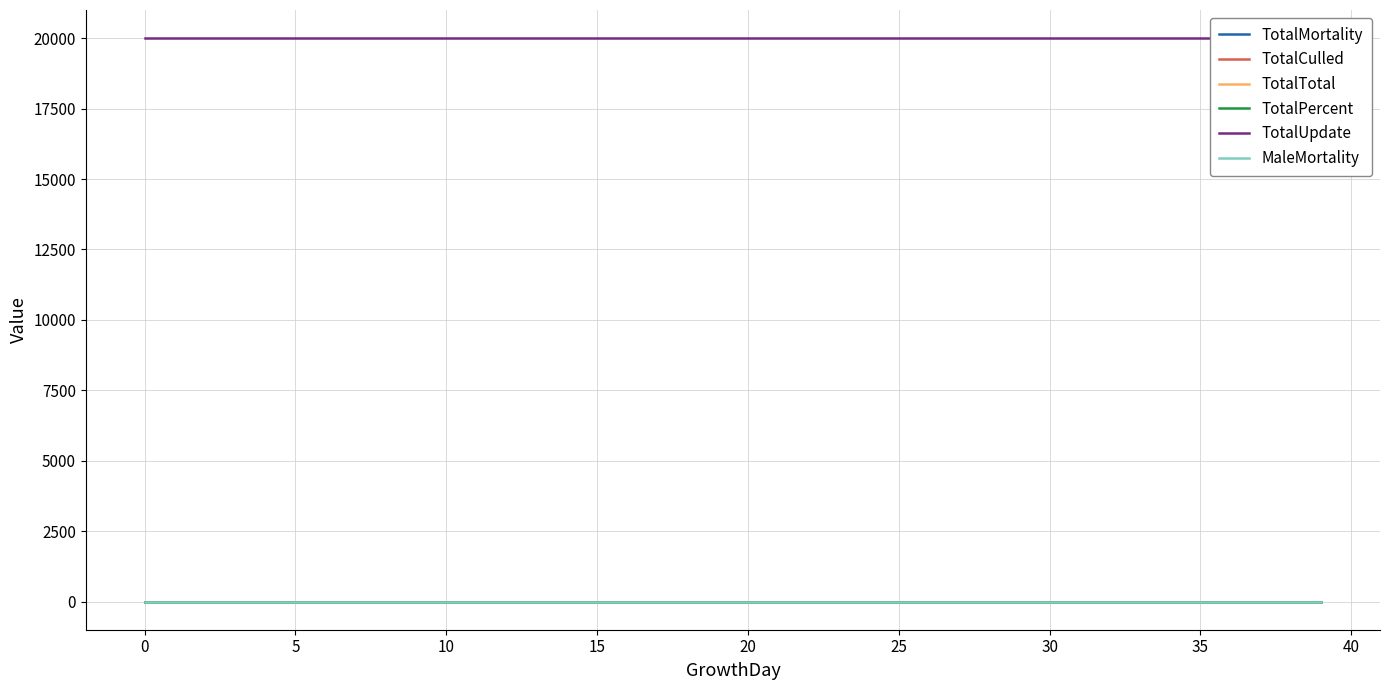

Which series has the widest spread of values?

TotalMortality